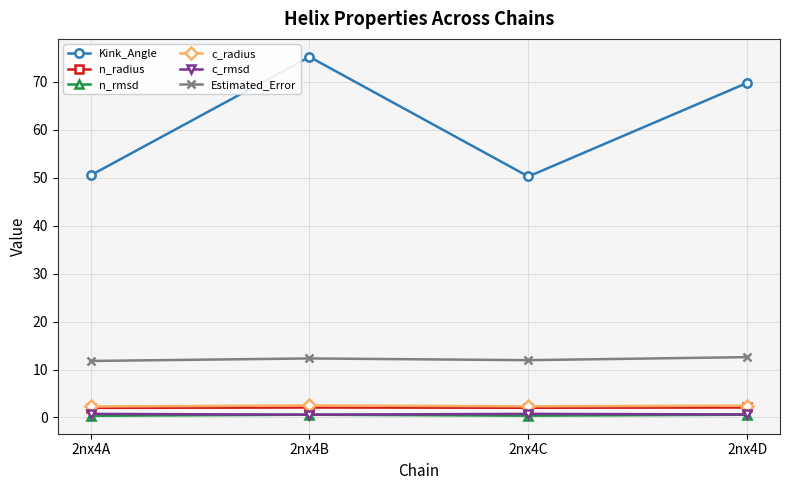

What is the value of the Kink_Angle point at the 2nd from the left?

75.2